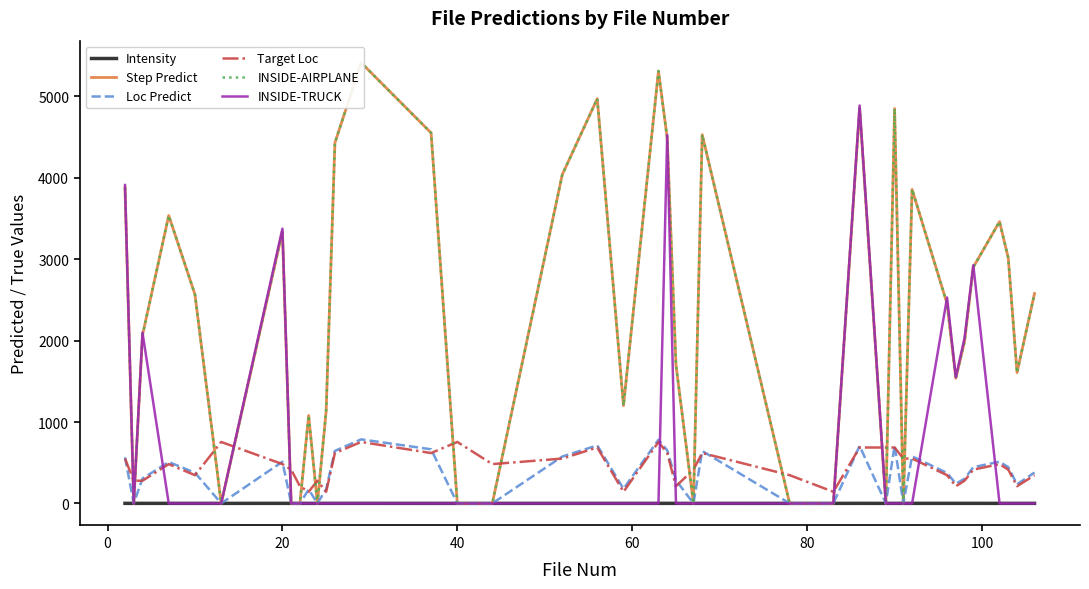

True or false: Intensity and Target Loc intersect in this chart.

False